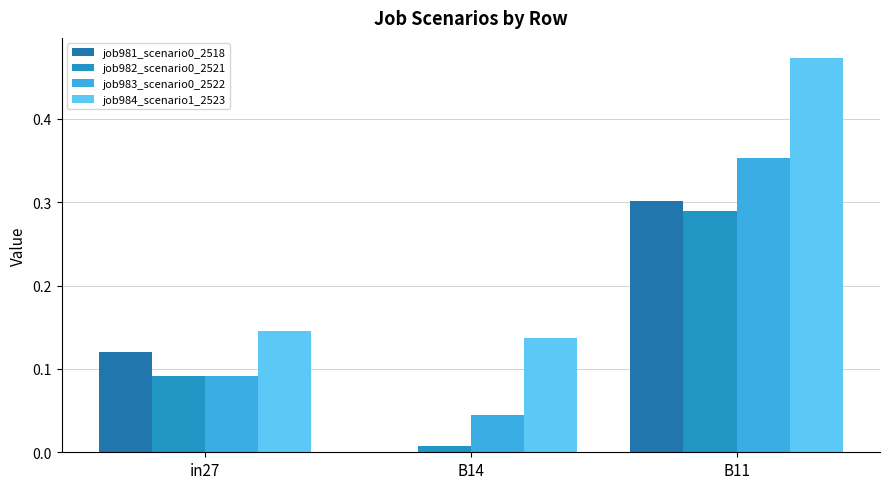

How many groups of bars are there?

3